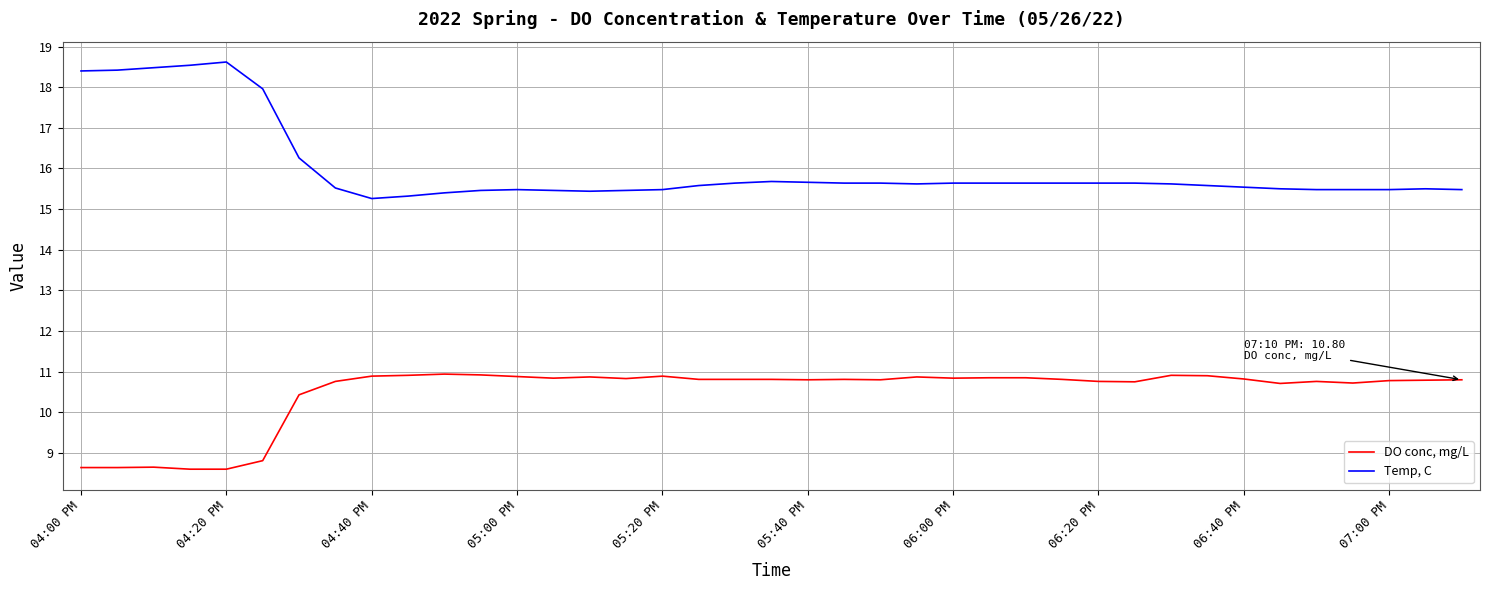

What is the minimum value for DO conc, mg/L?

8.6